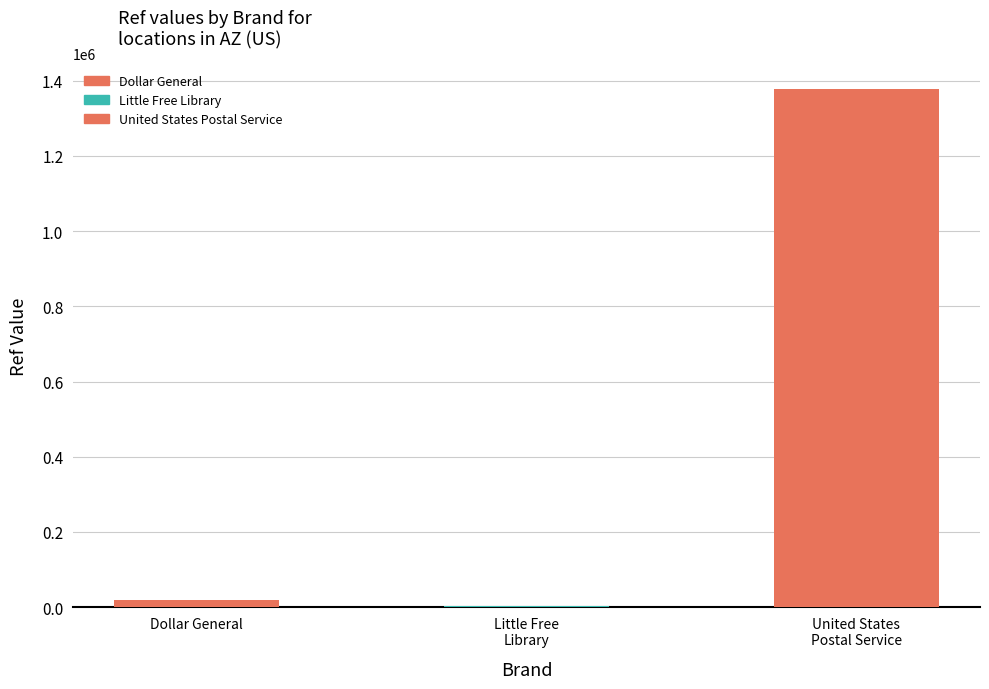

What is the difference between the maximum and minimum values?

1372713